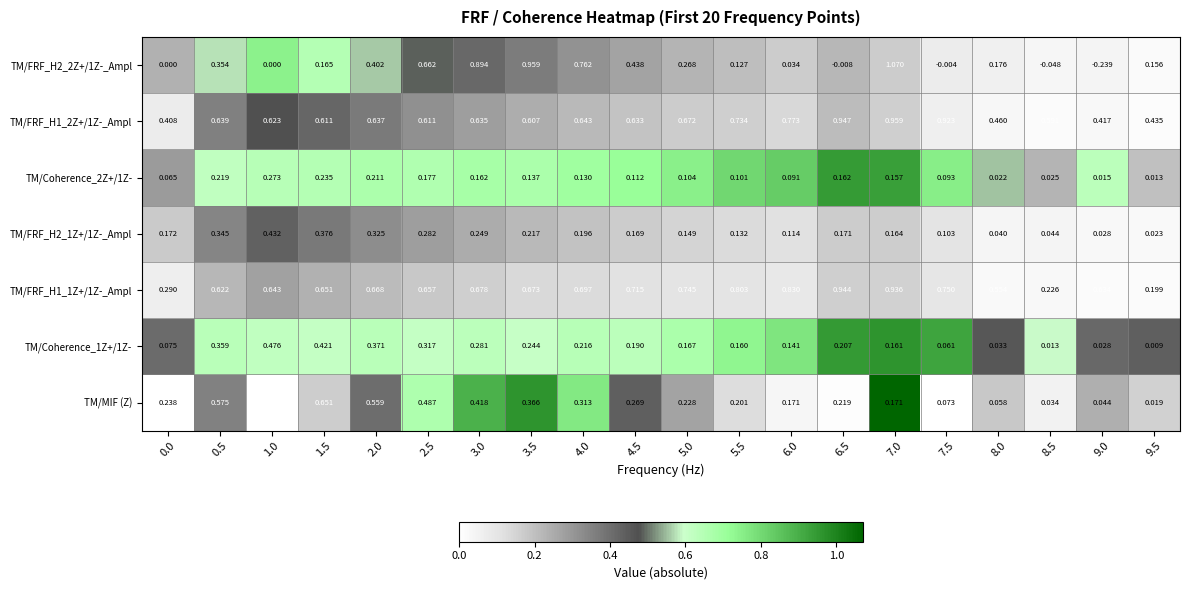

Is the value of TM/FRF_H1_1Z+/1Z-_Ampl at 0.5 greater than the value of TM/Coherence_2Z+/1Z- at 9.5?

Yes